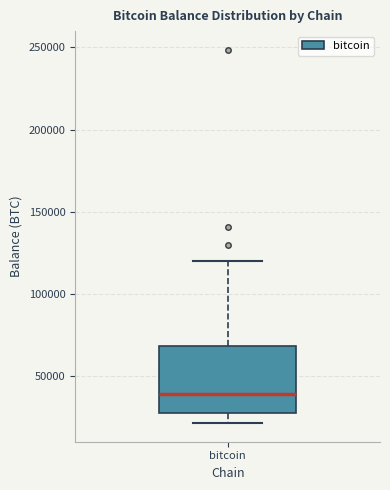

Where is the upper edge of the box for bitcoin on the y-axis? The values are not printed on the chart, so give them approximately, as read against the axis.

70000